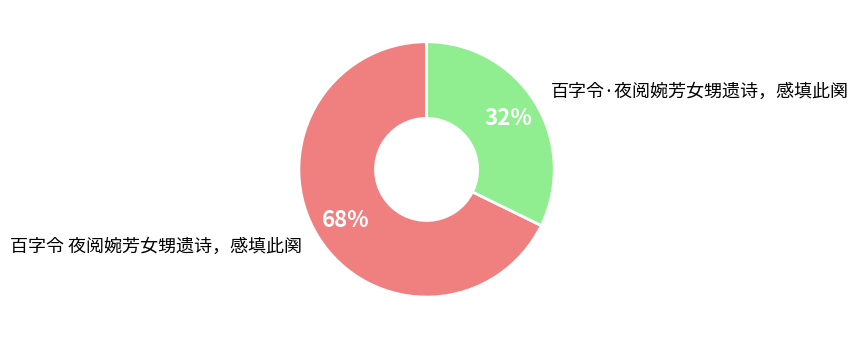

To the nearest percent, what is the average slice percentage?

50%